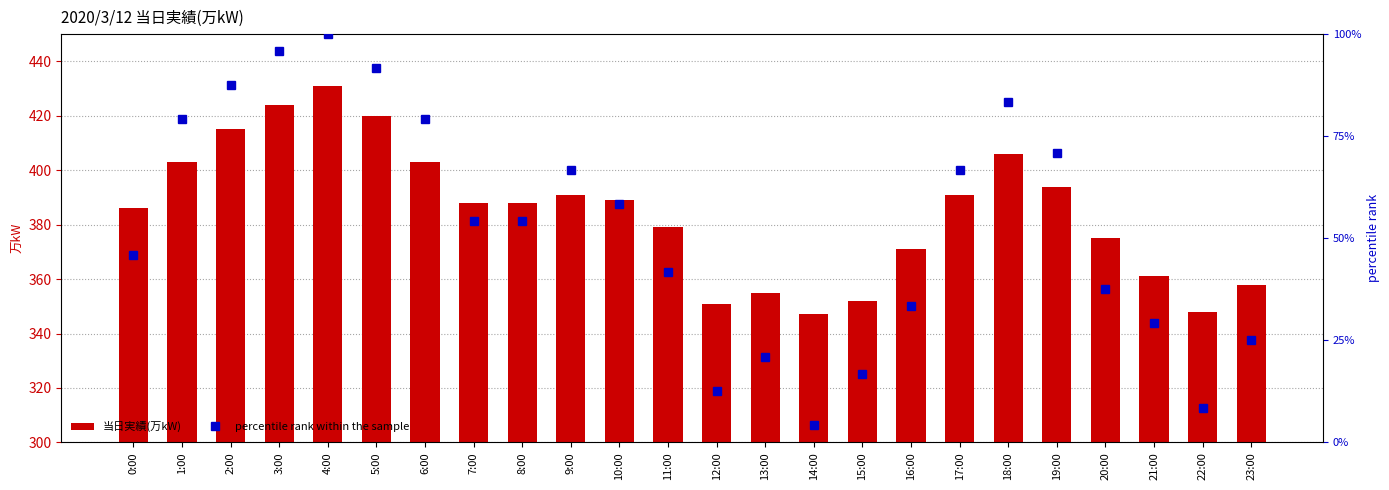

Is it true that percentile rank within the sample equals 87.5 at 2:00?

True